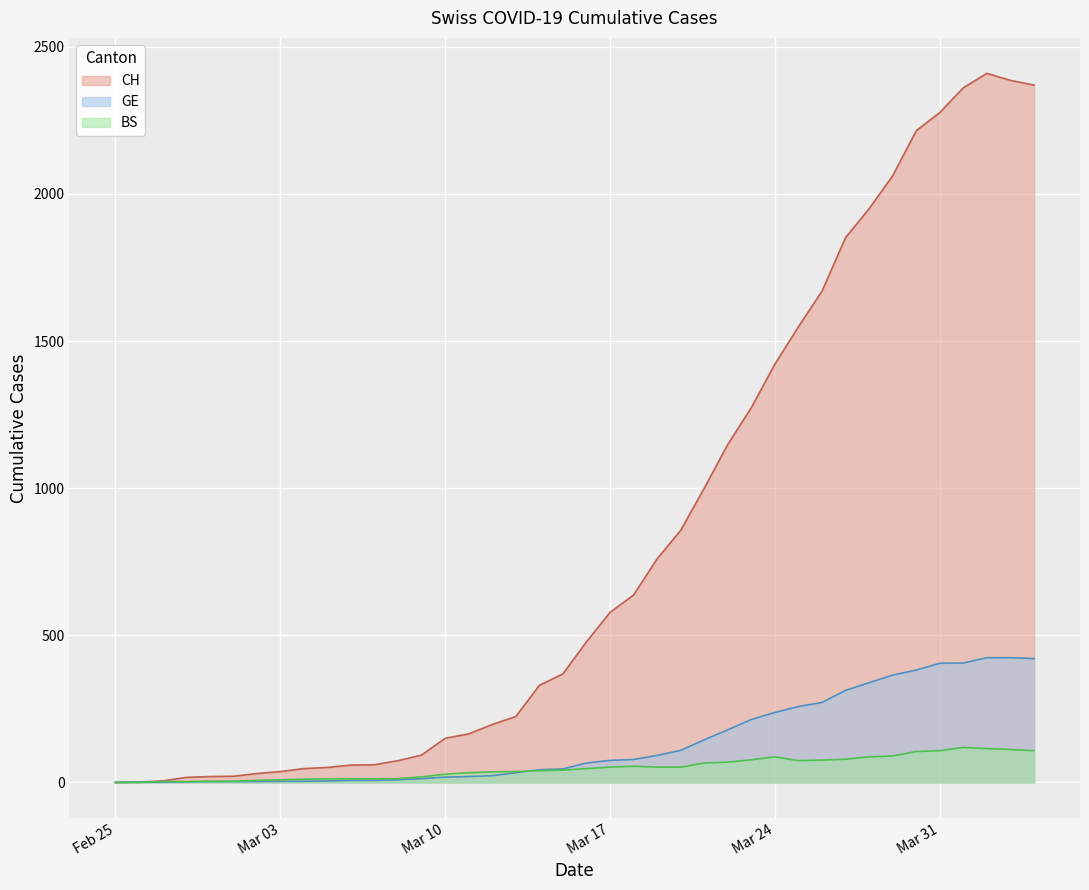

At which category is the sum across all series the highest?

2020-04-02